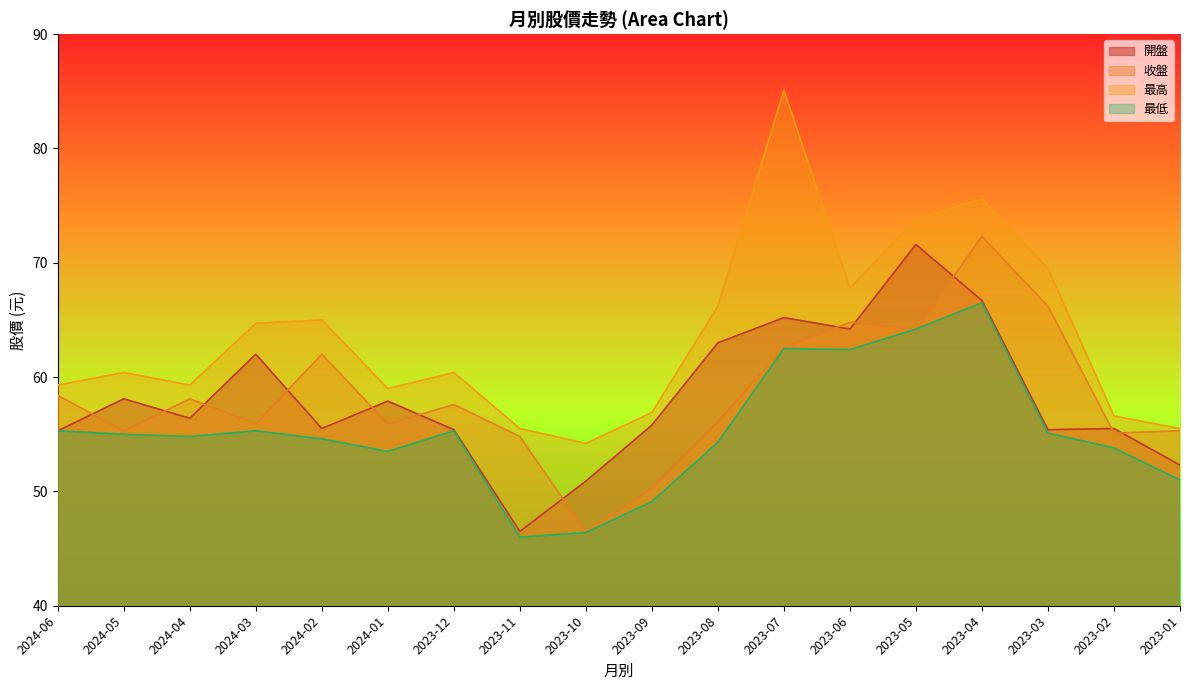

Which label corresponds to the largest value in the chart?

2023-07